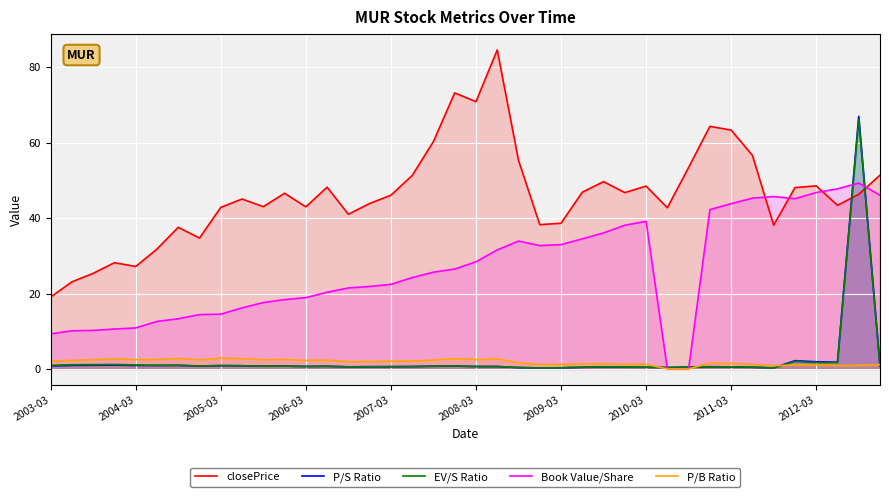

How many times do EV/S Ratio and Book Value/Share cross each other?

4